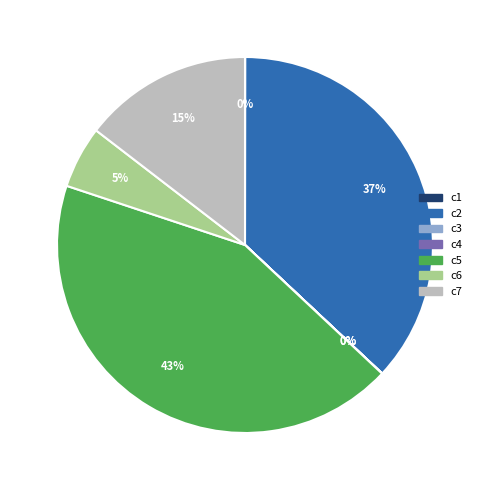

The c6 slice represents 5% of the pie. True or false?

True